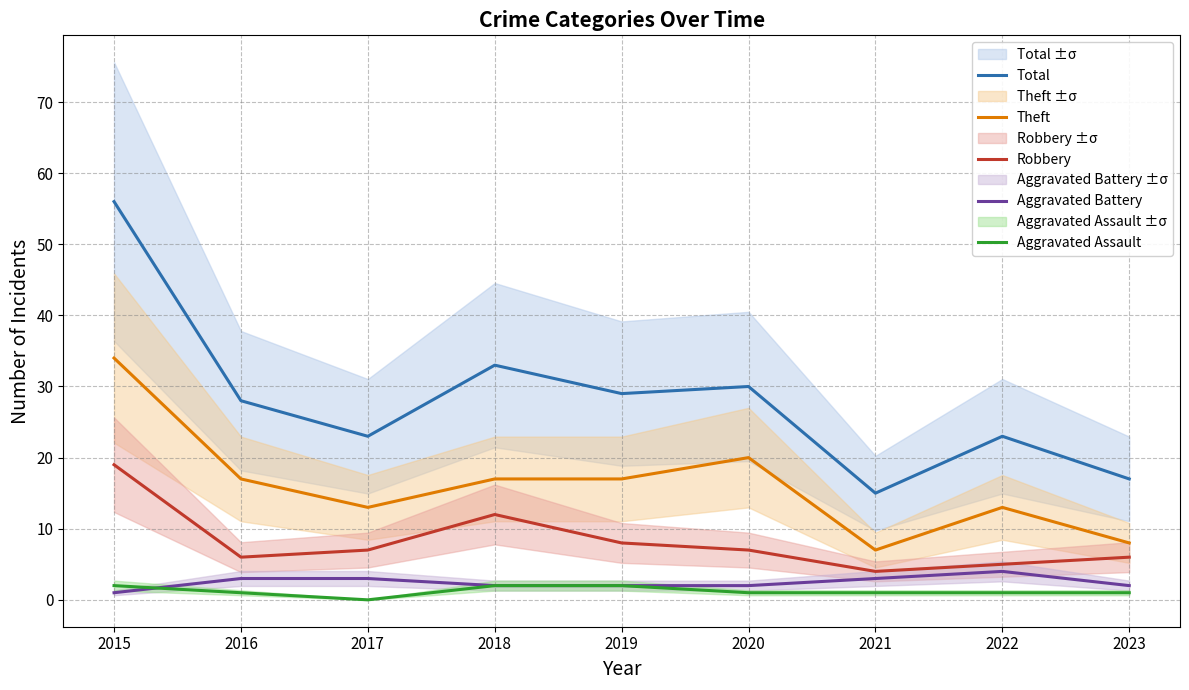

In Theft, how many points are higher than both neighbors (excluding endpoints)?

2